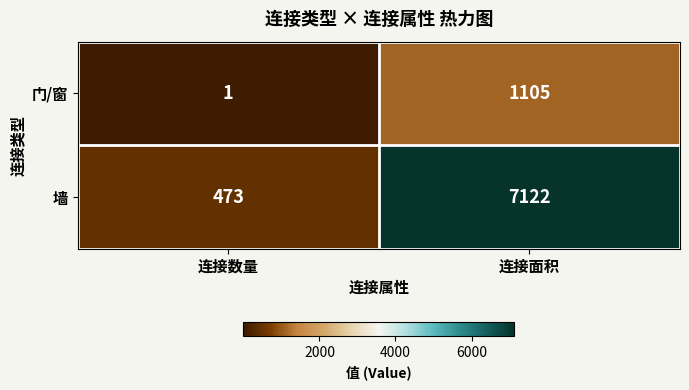

What is the sum of all 门/窗 values?

1106